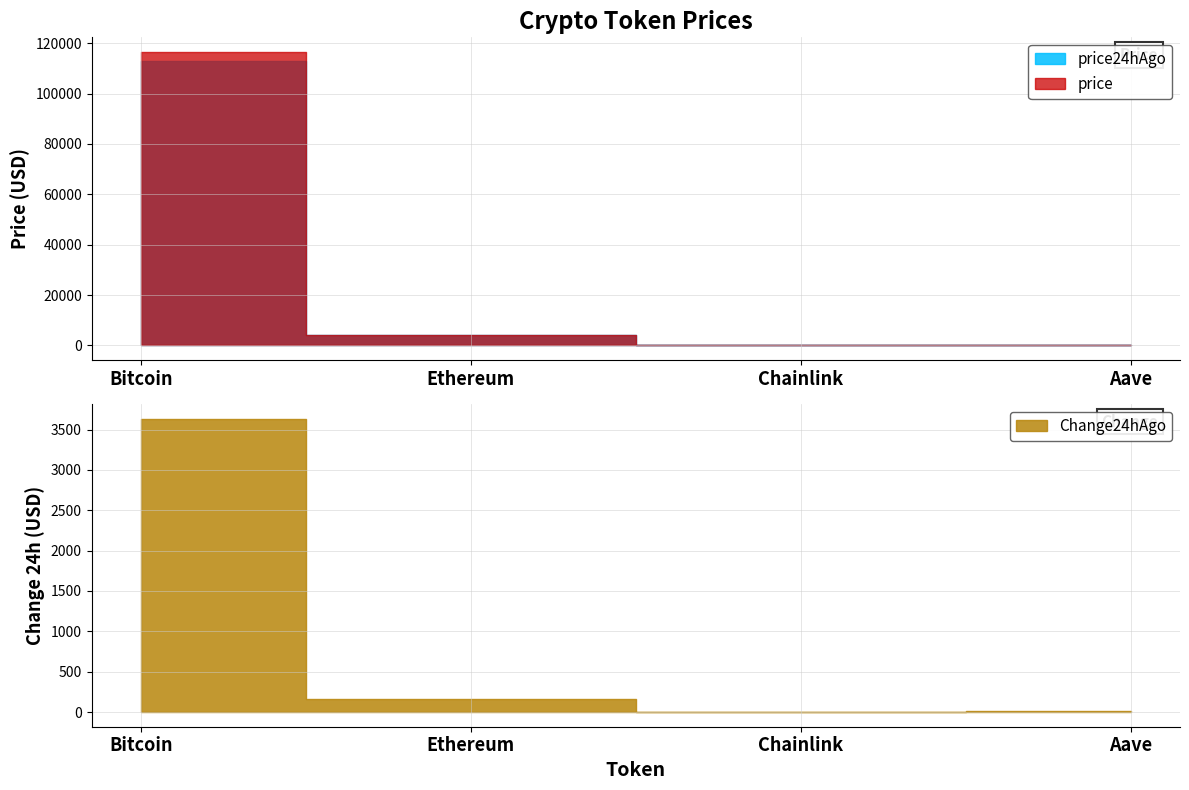

Reading right to left, transcribe all the data shown in this chart.

price: 285.7	22.1	4308.1	116498.0
price24hAgo: 269.7	21.4	4141.4	112862.0
Change24hAgo: 16.0	0.8	166.7	3636.0